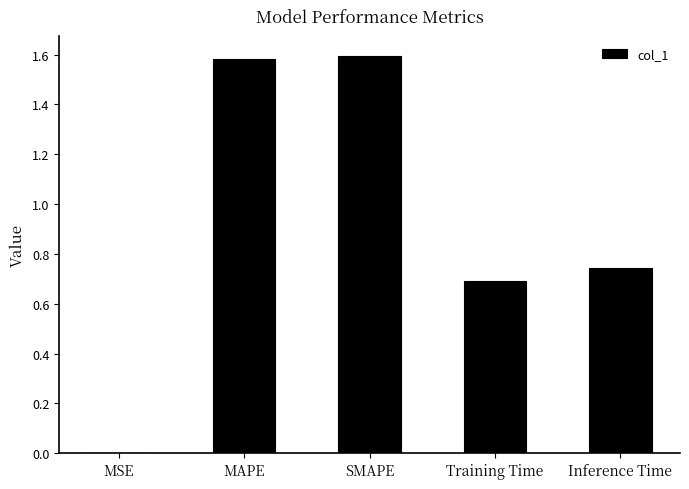

What is the sum of all values?

4.6